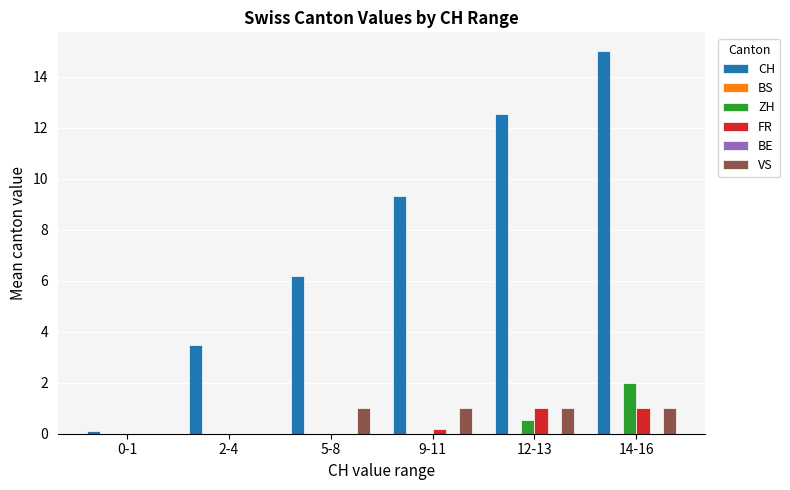

What is the difference between the highest and lowest values at 2-4?

3.5